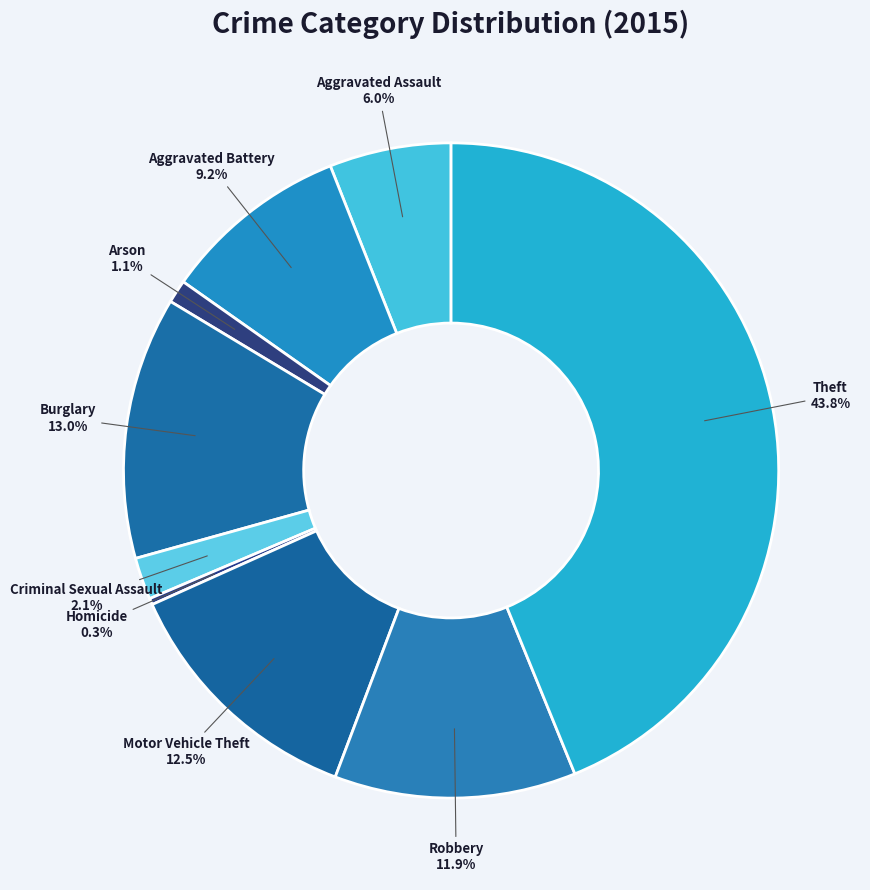

Is it true that Burglary is 13% of the pie?

True